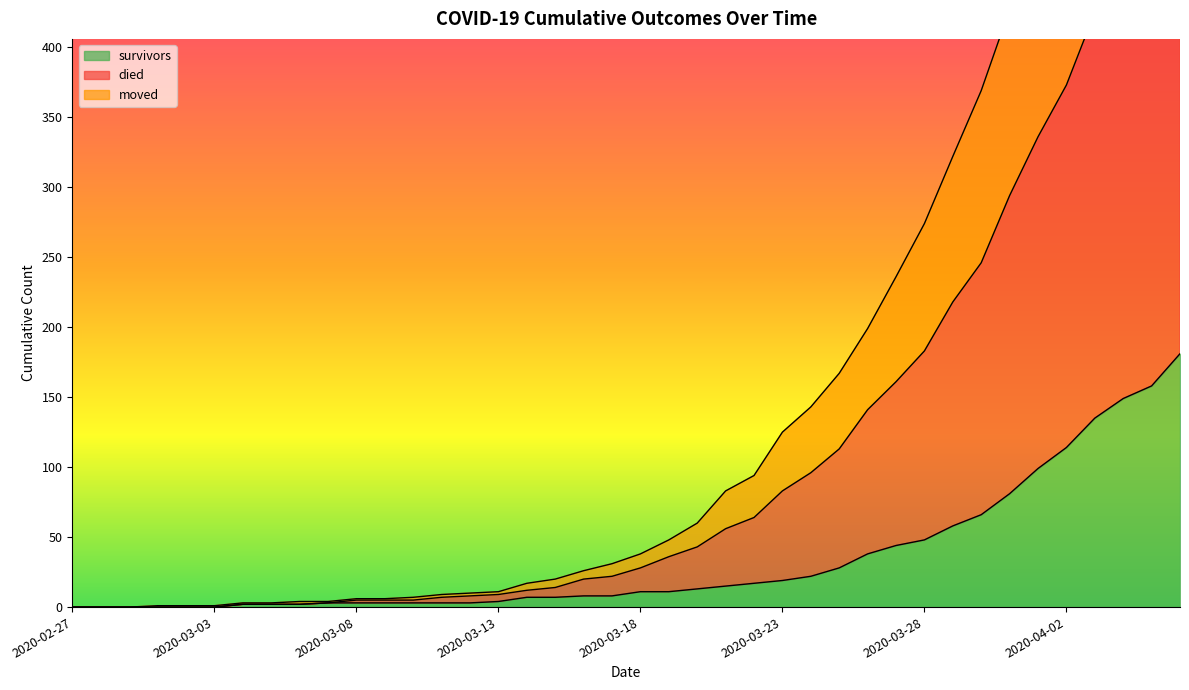

True or false: survivors has more than 2 points higher than both neighbors.

False